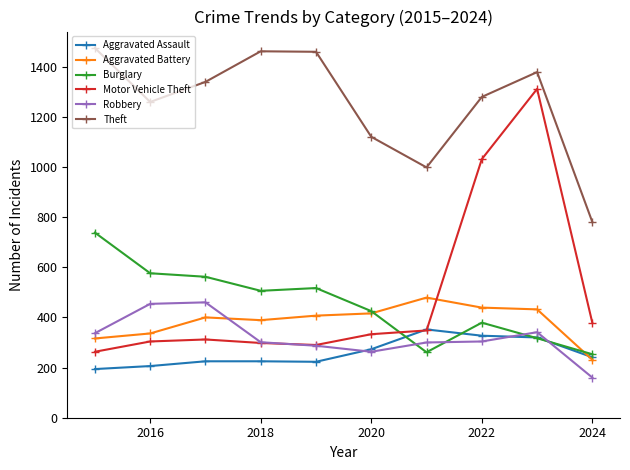

What is the sum of all Motor Vehicle Theft values?

4868